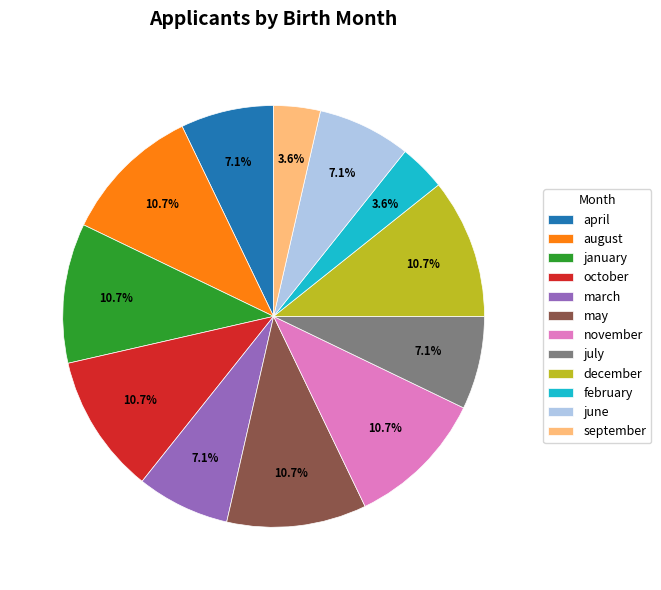

To the nearest percent, what percentage of the pie is february?

4%